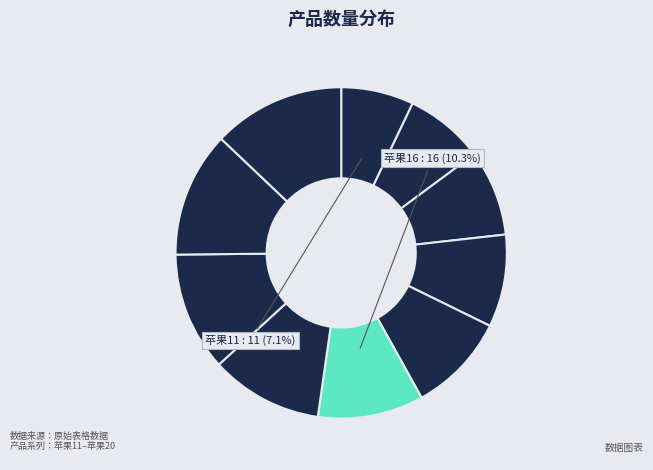

How many slices are in this pie chart?

10